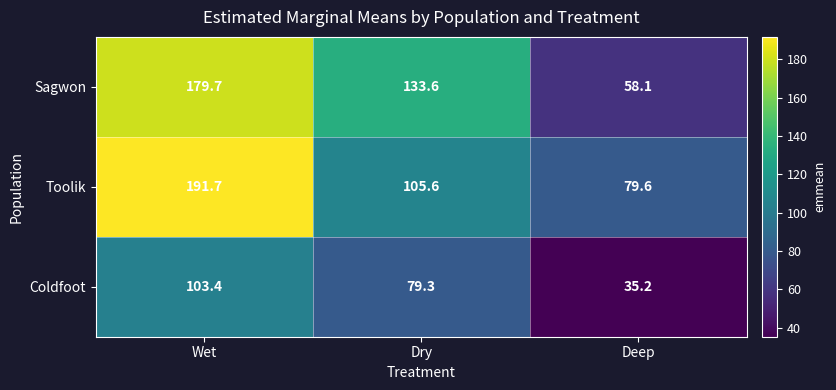

How many values in the Toolik series are below 105?

1